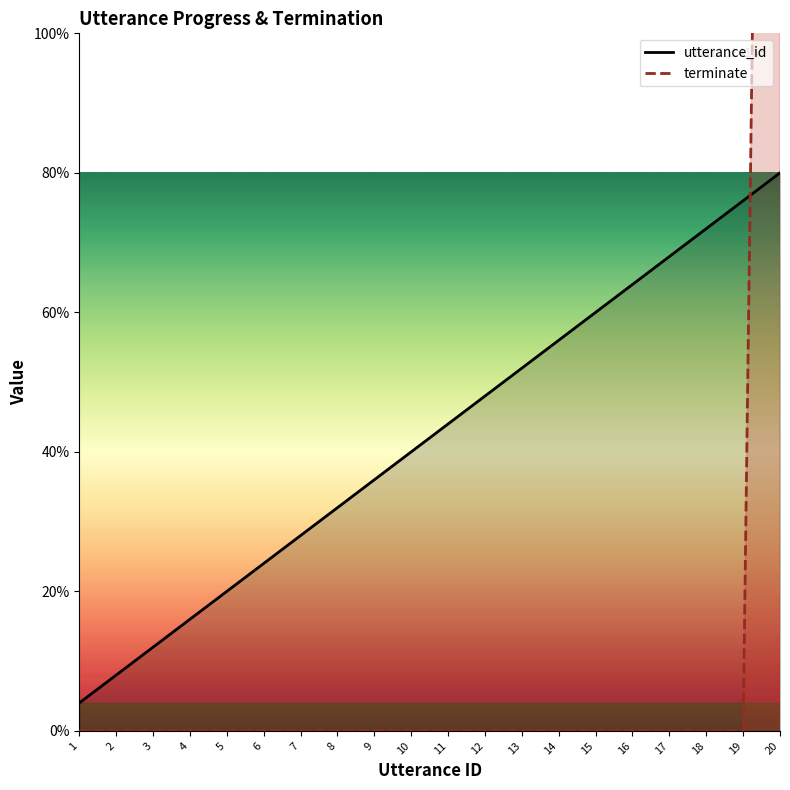

After their last crossing, which series has the higher values: utterance_id or terminate?

terminate